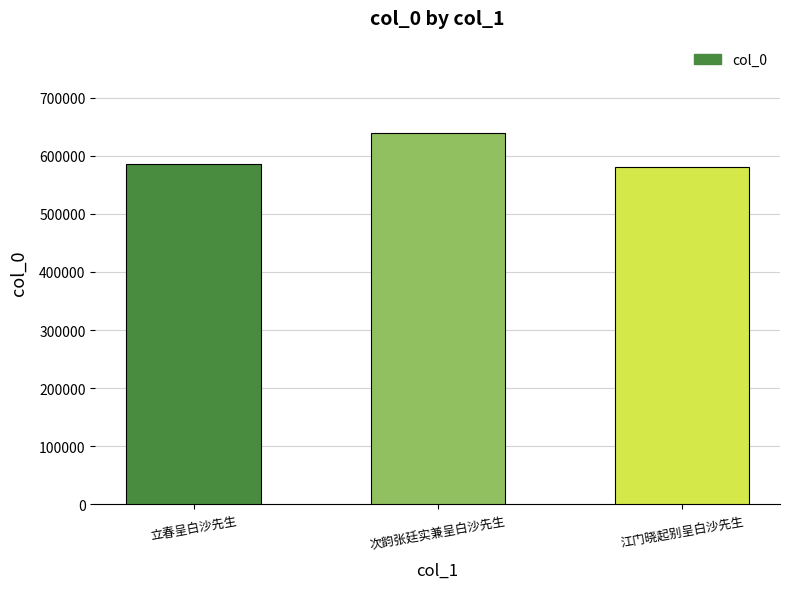

What is the change in value from 立春呈白沙先生 to 江门晓起别呈白沙先生?

-5230